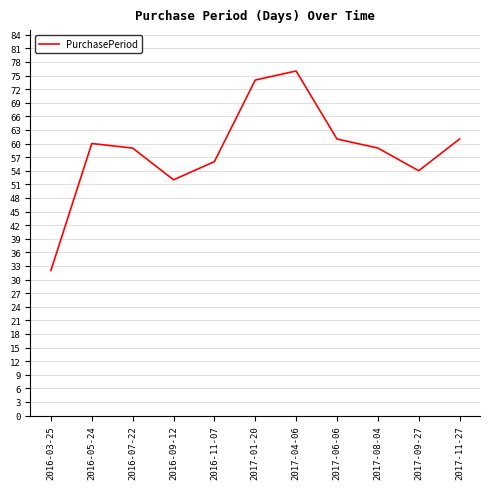

What is the minimum value shown in the chart?

32